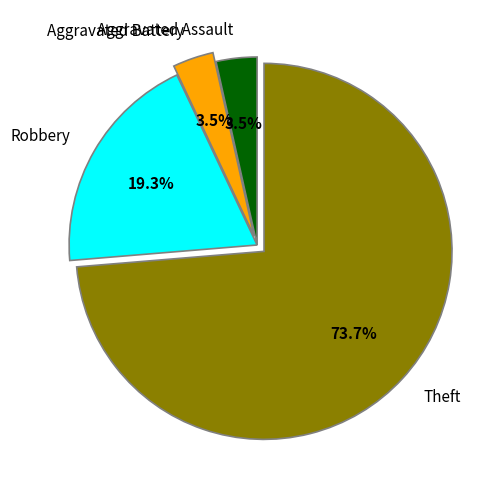

Count the number of slices in the pie.

4